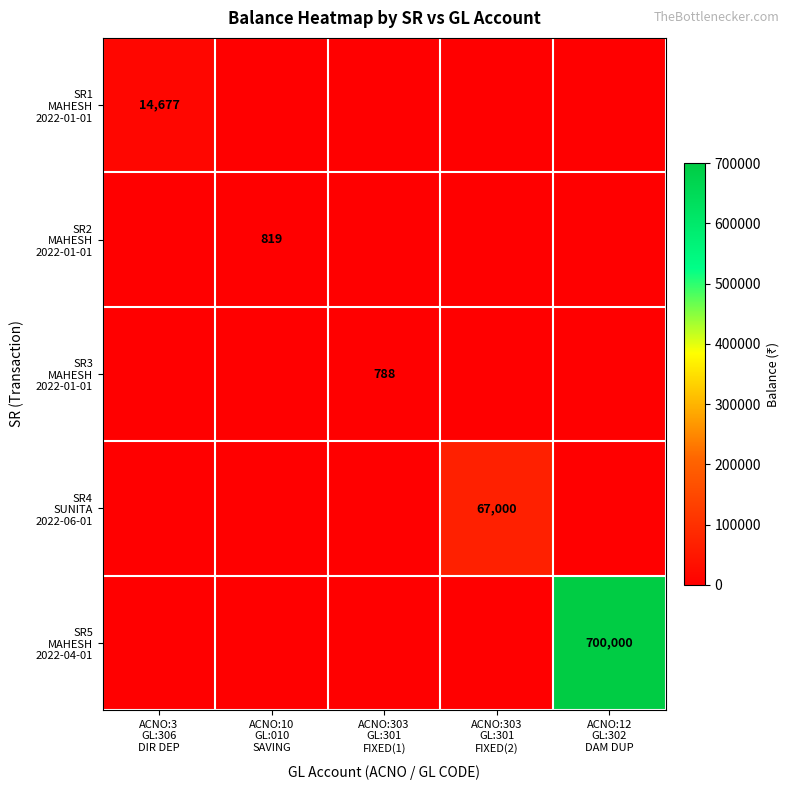

At which category is the sum across all series the highest?

ACNO:12
GL:302
DAM DUP